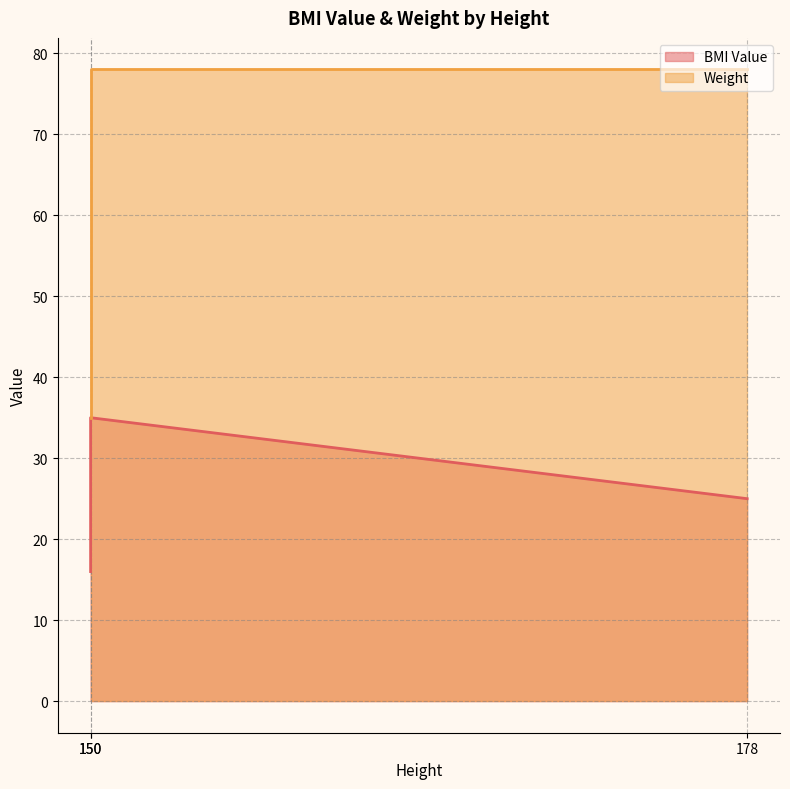

The Weight series shows 78 at 178. True or false?

True